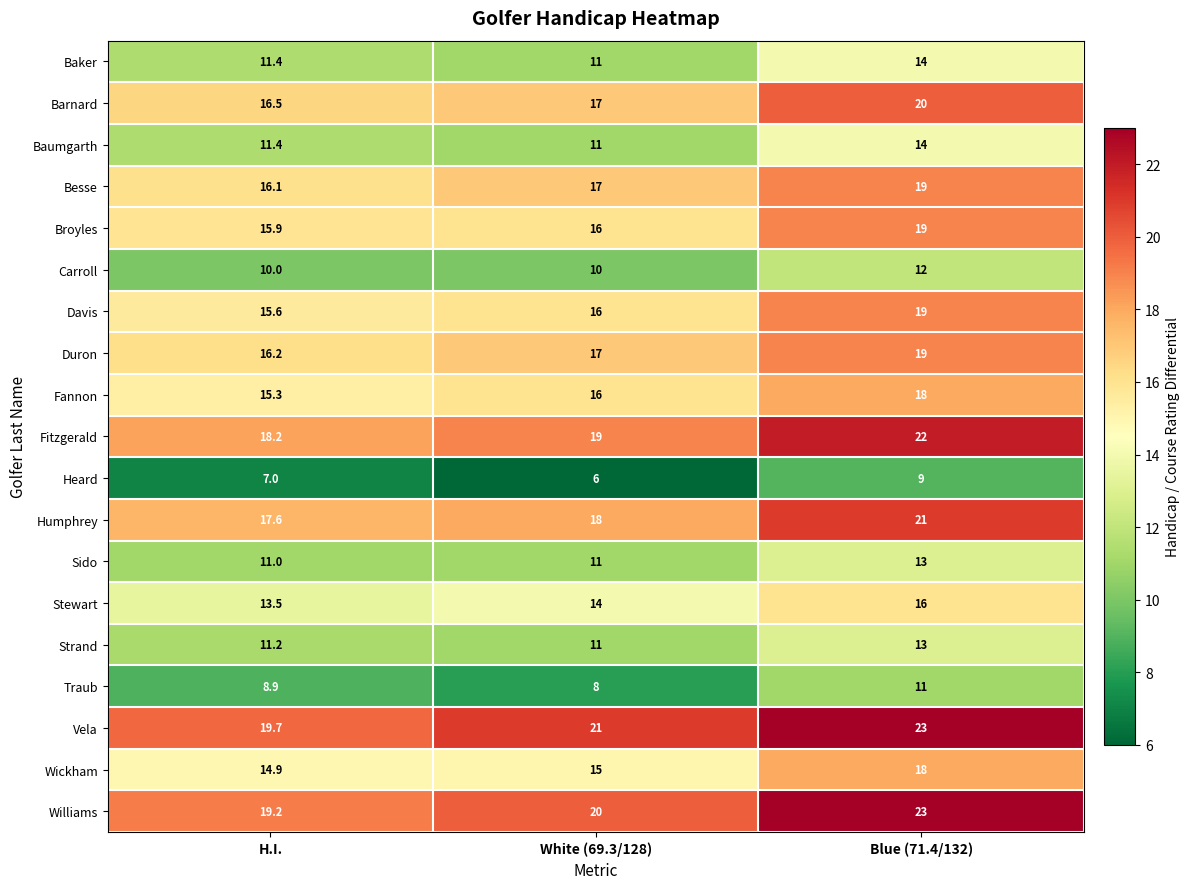

What is the difference between the highest and lowest values at H.I.?

12.7